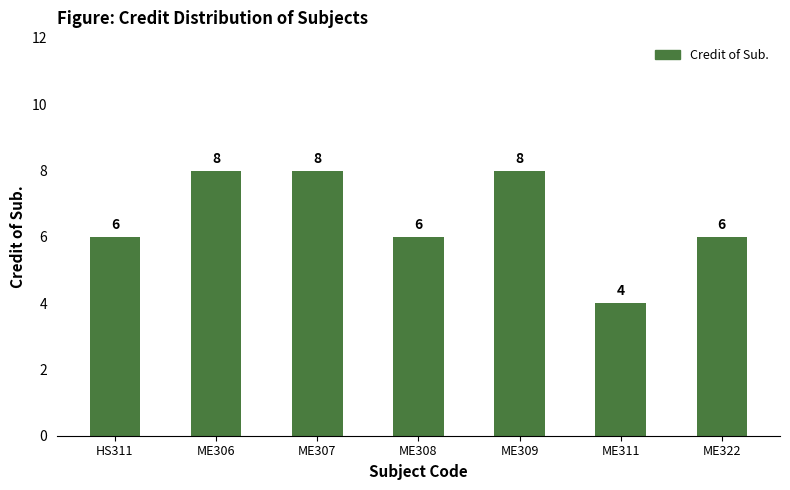

What is the label of the 6th bar from the left?

ME311